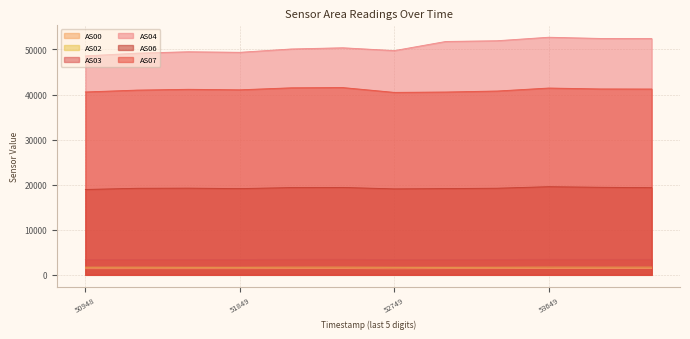

Does the chart display data point markers on the line(s)?

No